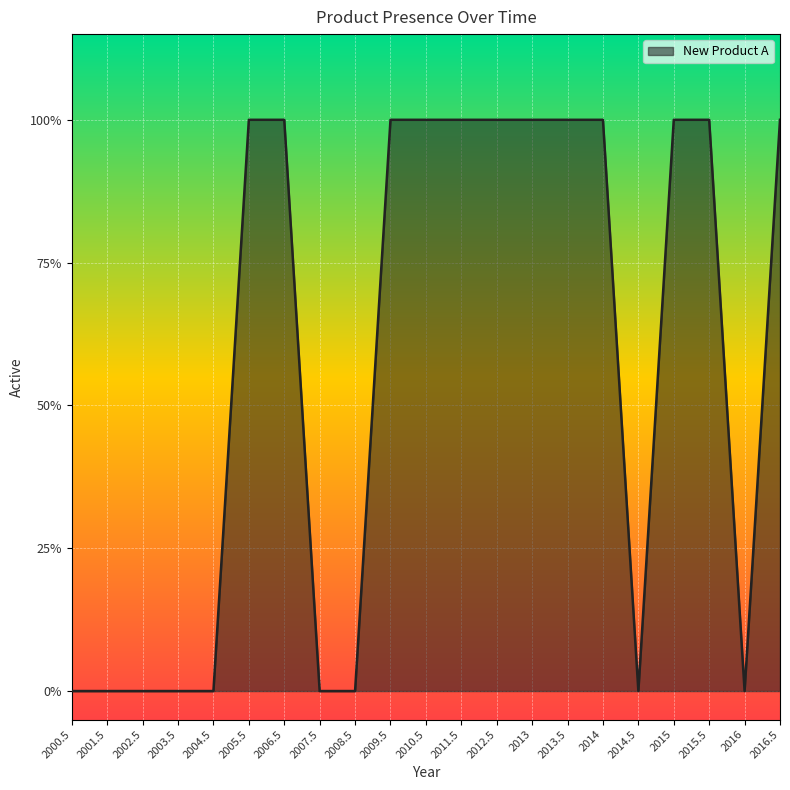

Rank the categories by value from highest to lowest.

2005.5, 2006.5, 2009.5, 2010.5, 2011.5, 2012.5, 2013, 2013.5, 2014, 2015, 2015.5, 2016.5, 2000.5, 2001.5, 2002.5, 2003.5, 2004.5, 2007.5, 2008.5, 2014.5, 2016